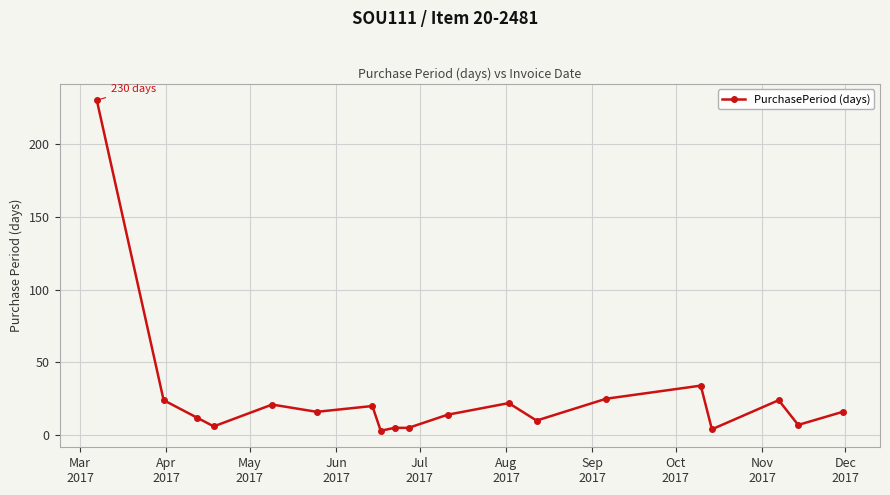

True or false: there are more than 2 points higher than both neighbors.

True